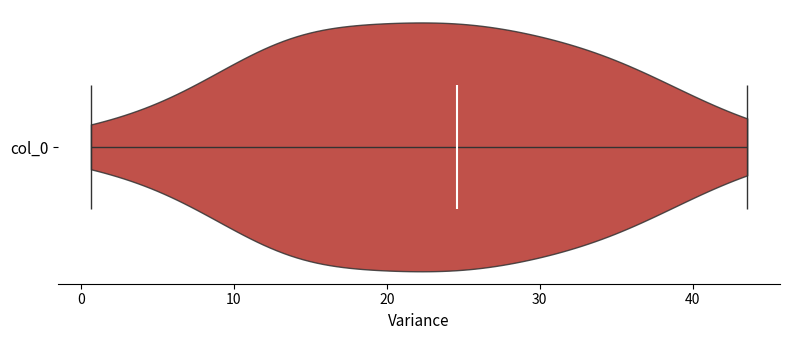

What is the highest point the violin for col_0 reaches on the x-axis? The values are not printed on the chart, so give them approximately, as read against the axis.

44